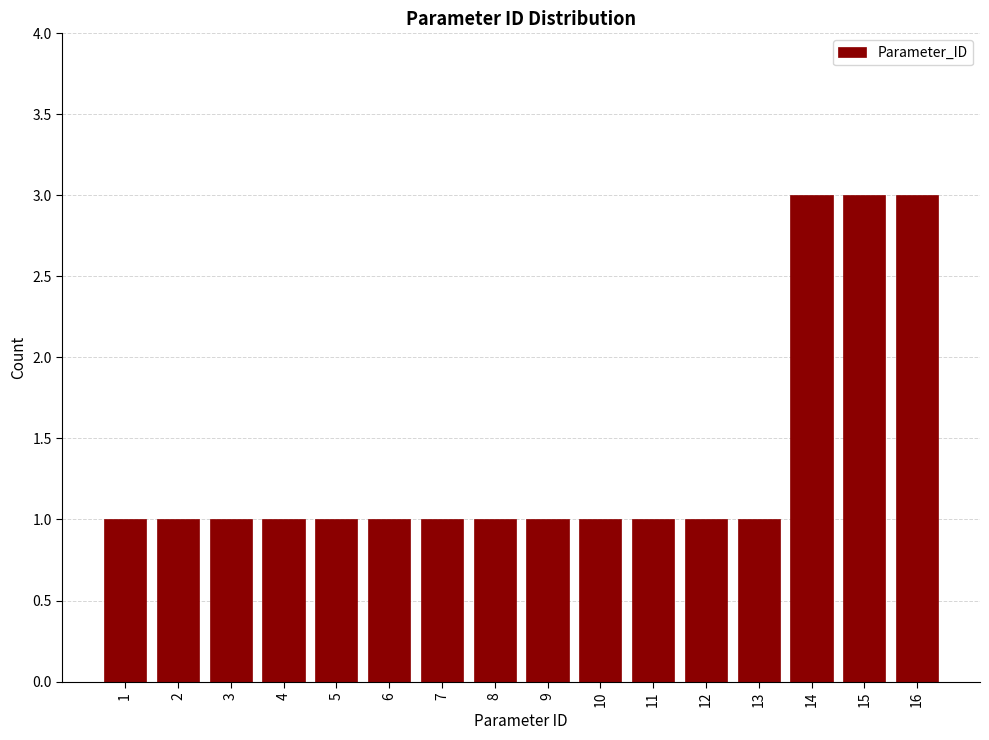

Reading left to right, extract all data points from this chart.

1=1	2=1	3=1	4=1	5=1	6=1	7=1	8=1	9=1	10=1	11=1	12=1	13=1	14=3	15=3	16=3